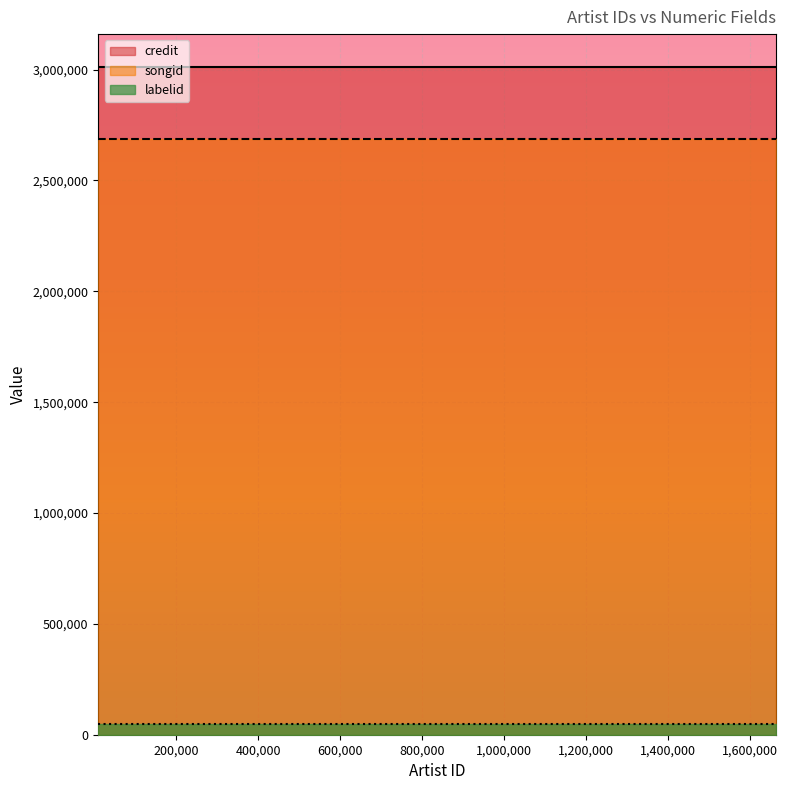

What is the spread (max minus min) of values at 36648?

2961067